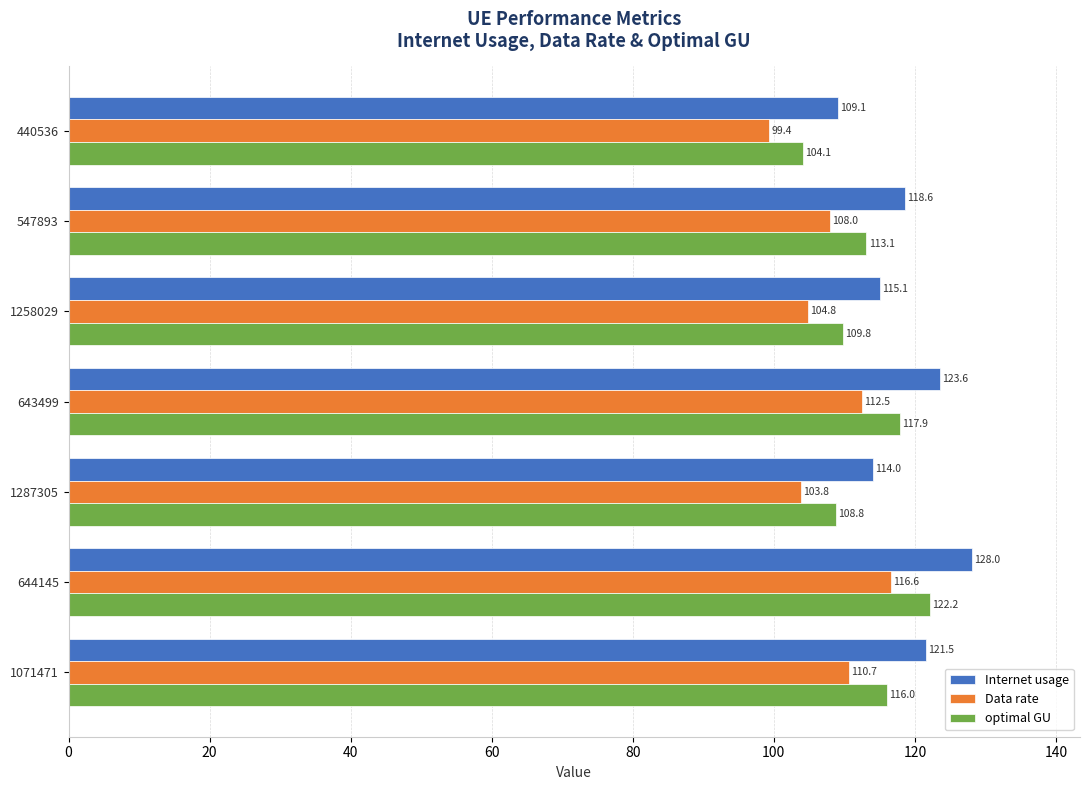

At which label is optimal GU closest to 113?

547893